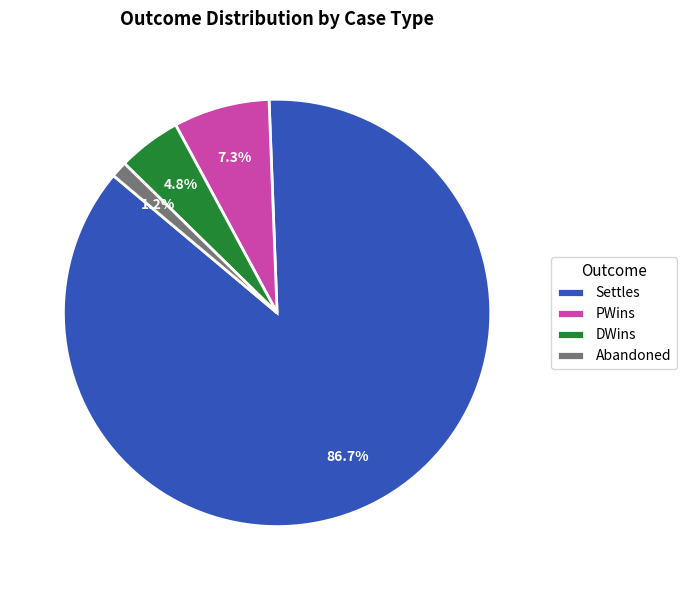

Which slice is the smallest?

Abandoned